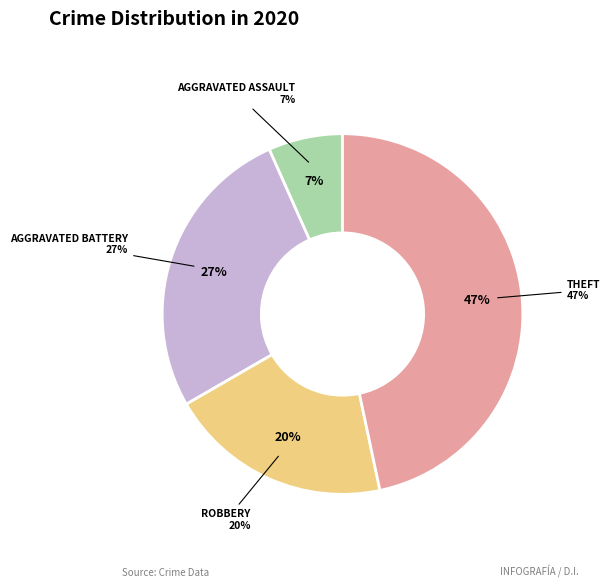

To the nearest percent, what portion does Theft represent?

47%